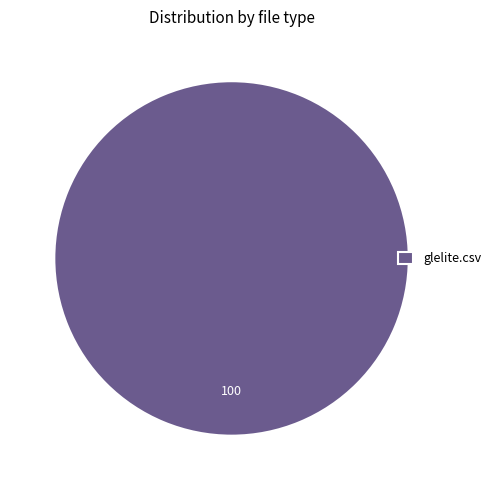

Count the number of slices in the pie.

1